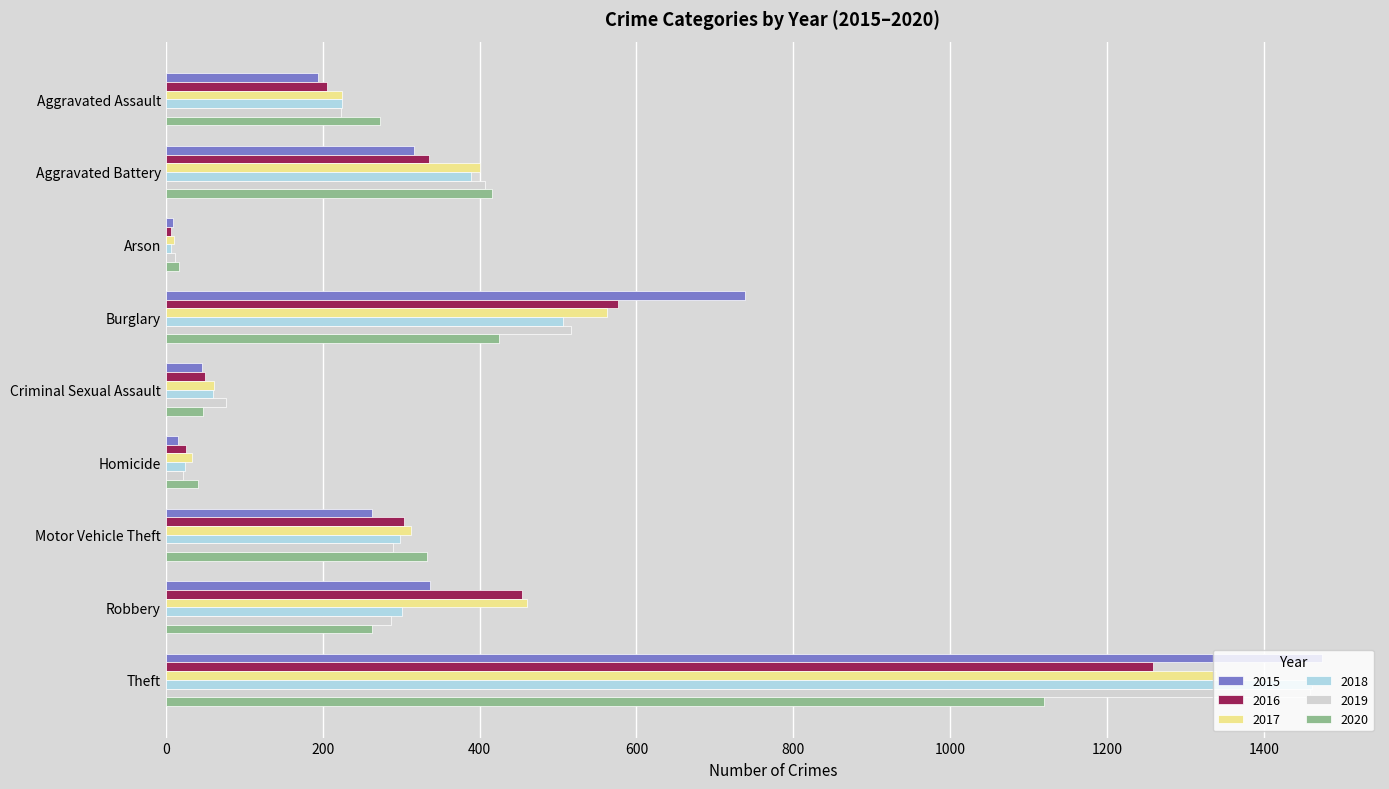

What is the difference between the highest and lowest values at Robbery?

197